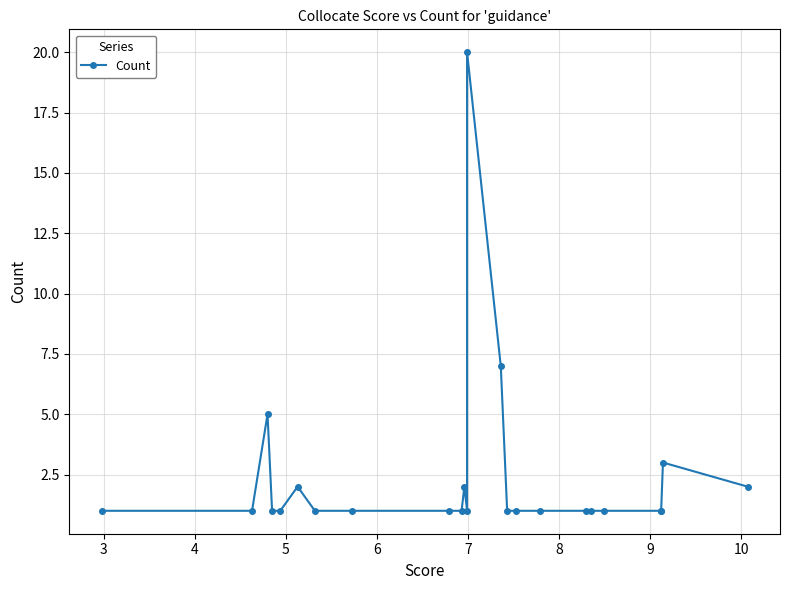

What is the ratio of the value at 5 to the value at 3?

1.0